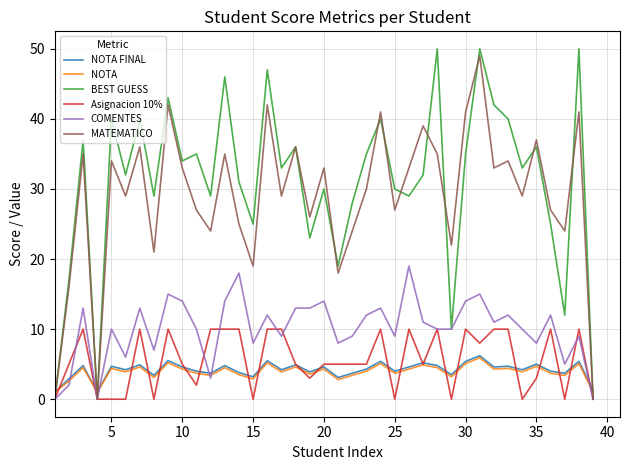

Which series has the largest range (max minus min)?

BEST GUESS